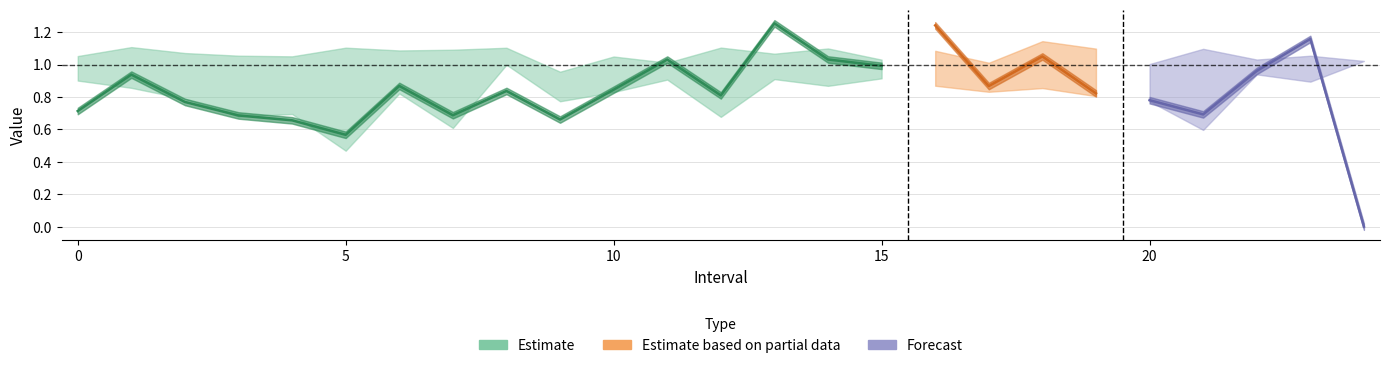

How many interior local valleys does the q_value series have?

7